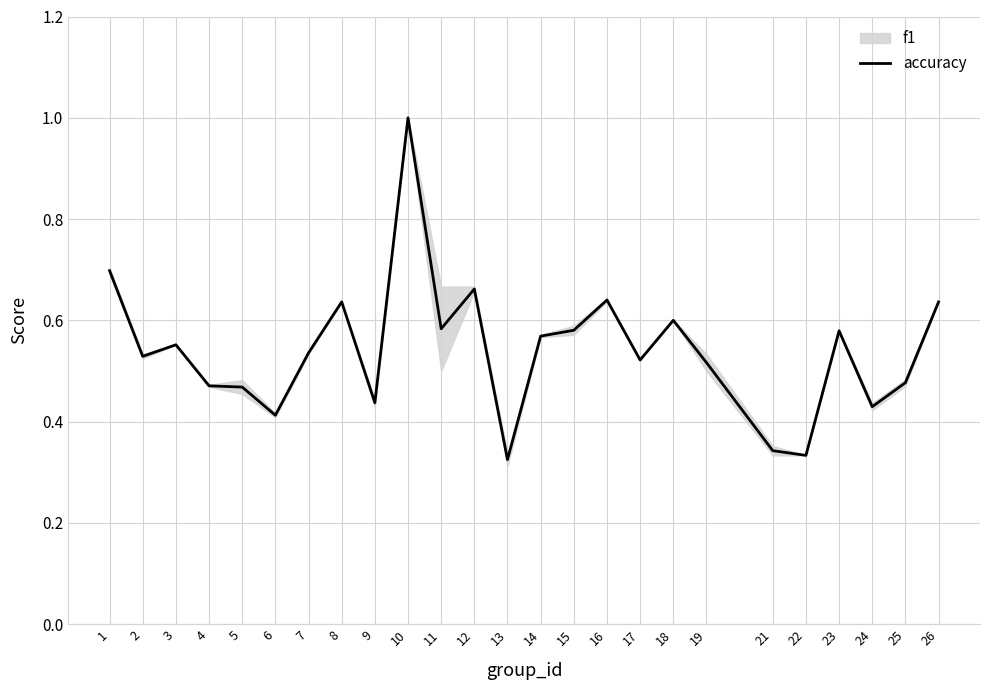

What is the difference between the second highest and second lowest values?

0.4